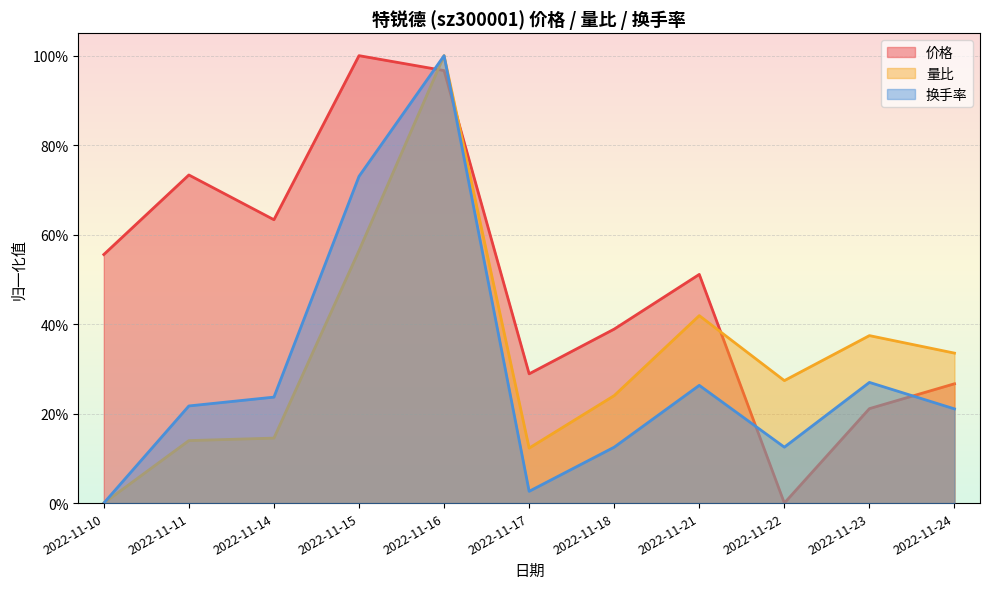

True or false: 量比 has more than 2 interior local peaks.

True